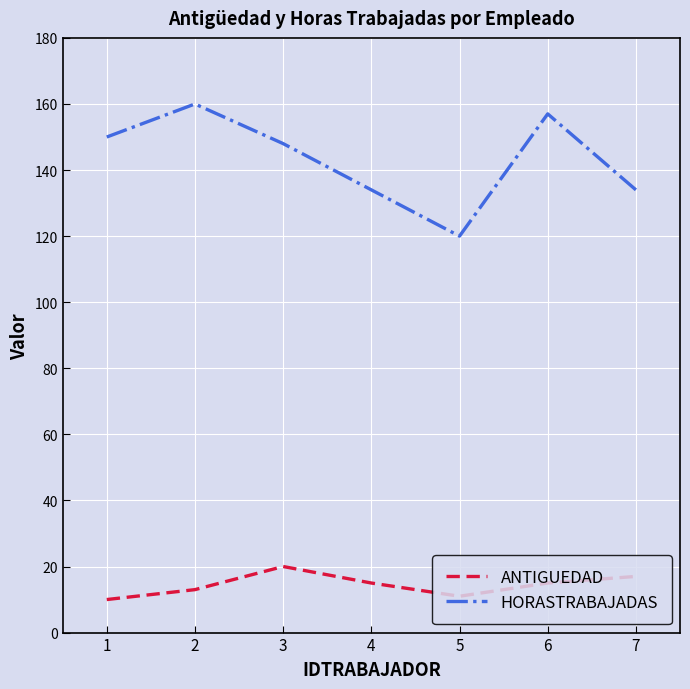

In HORASTRABAJADAS, how many points are higher than both neighbors (excluding endpoints)?

2